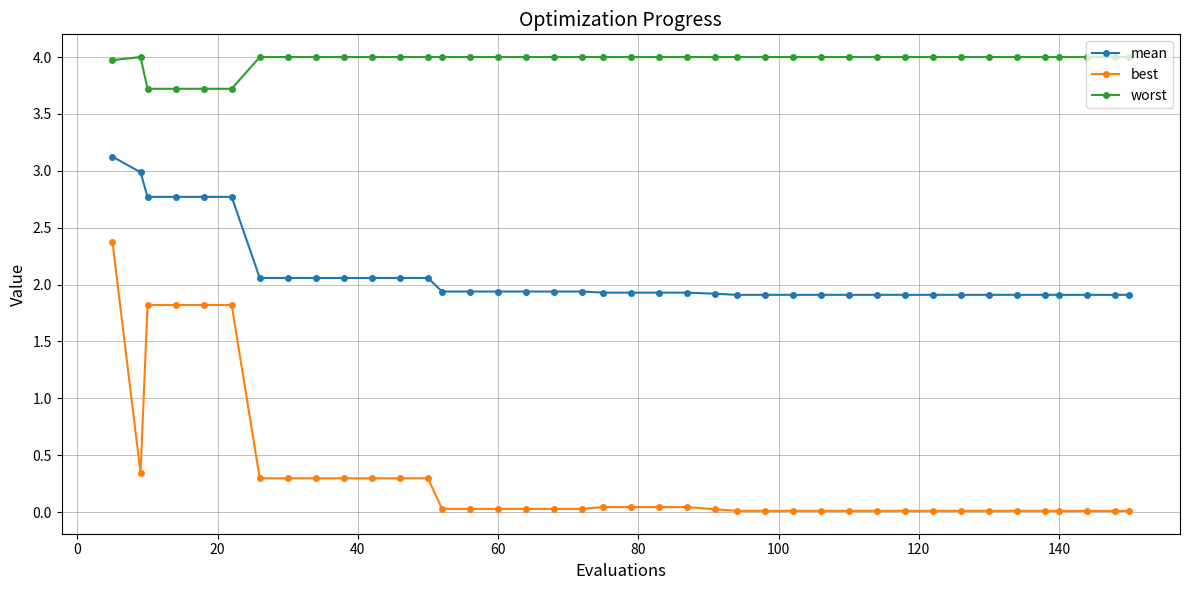

What are all the series names shown in the legend?

mean, best, worst